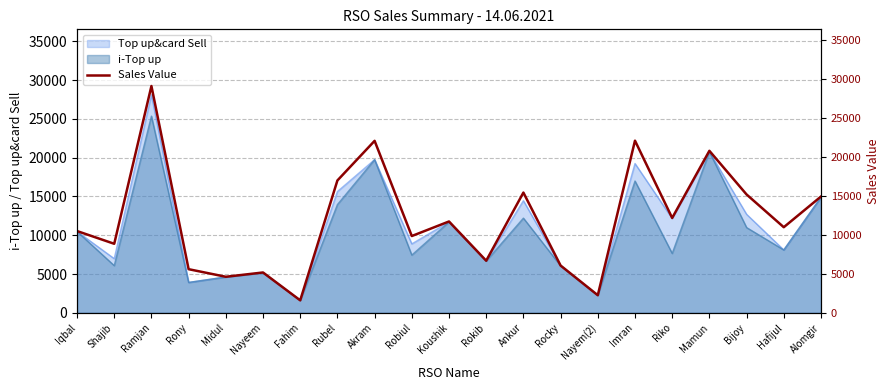

The chart shows a value of 20767 at Mamun. True or false?

True